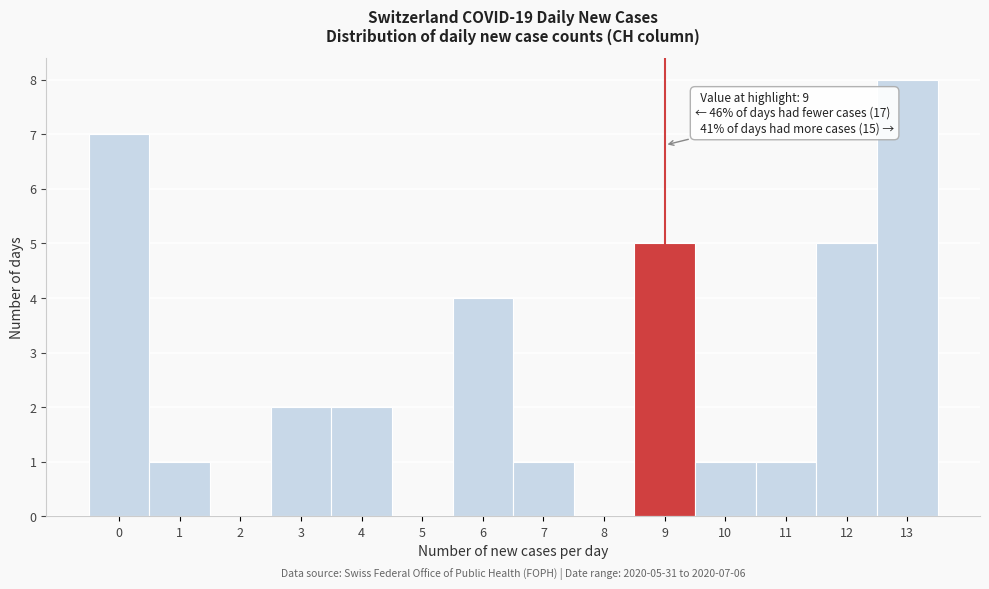

Which range on the x-axis has the tallest bar?

12.5 to 13.5